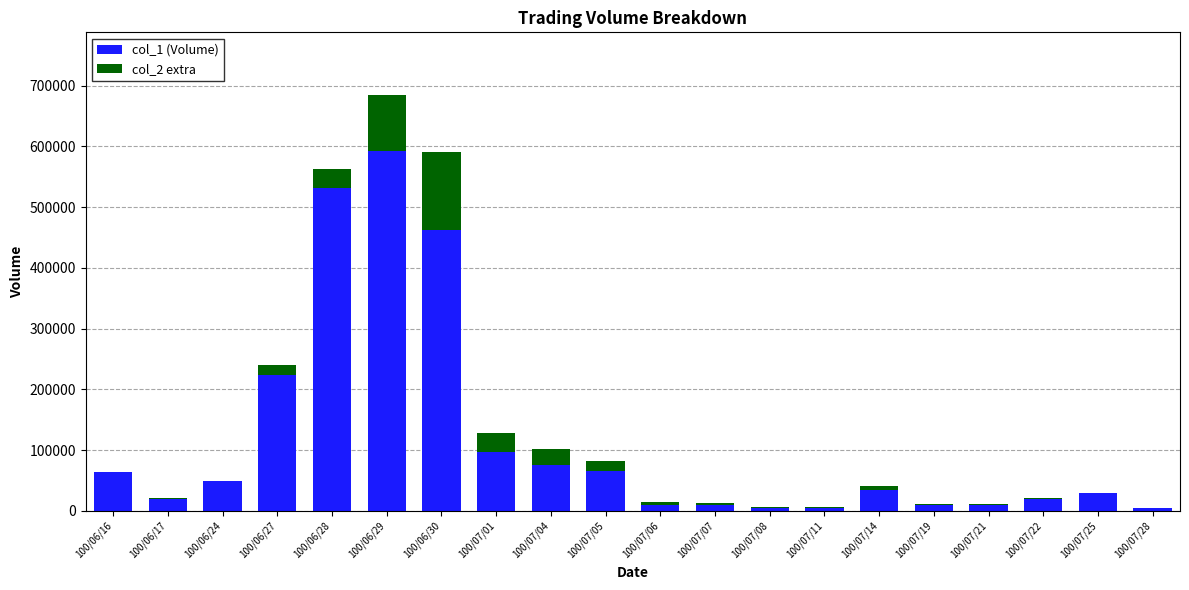

The value of col_1 (Volume) at 100/06/27 is 224000. True or false?

True